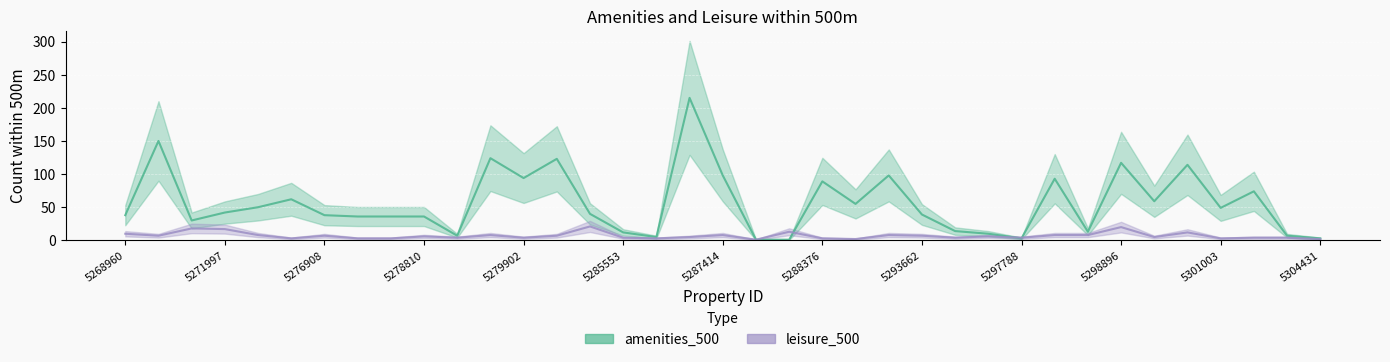

What is the minimum value shown in the chart?

1